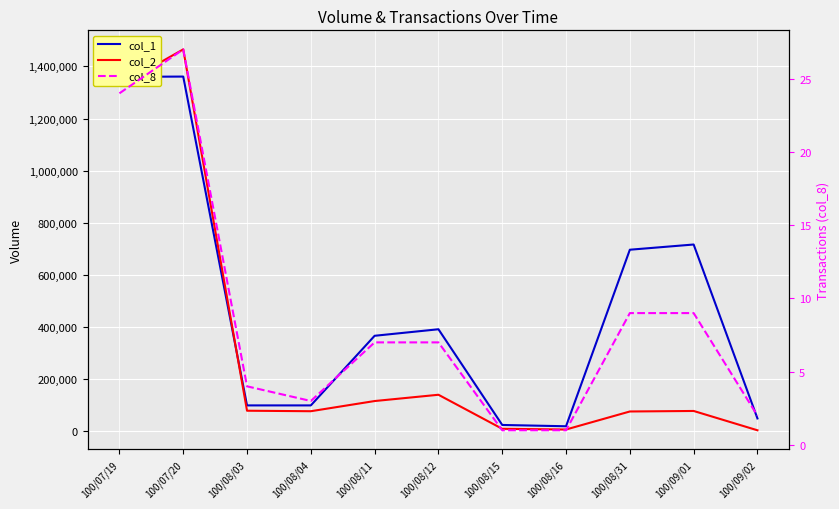

The value of col_2 at 100/08/15 is 5026. True or false?

False